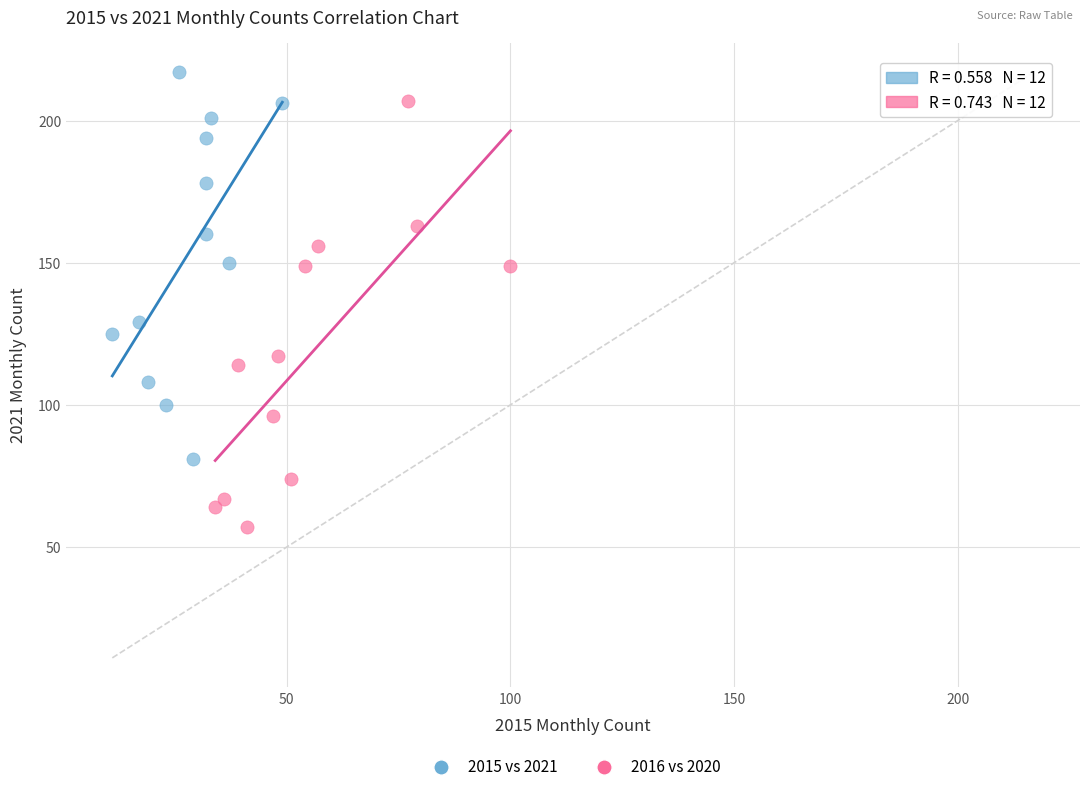

Which series has the widest spread of Y values?

2016 vs 2020